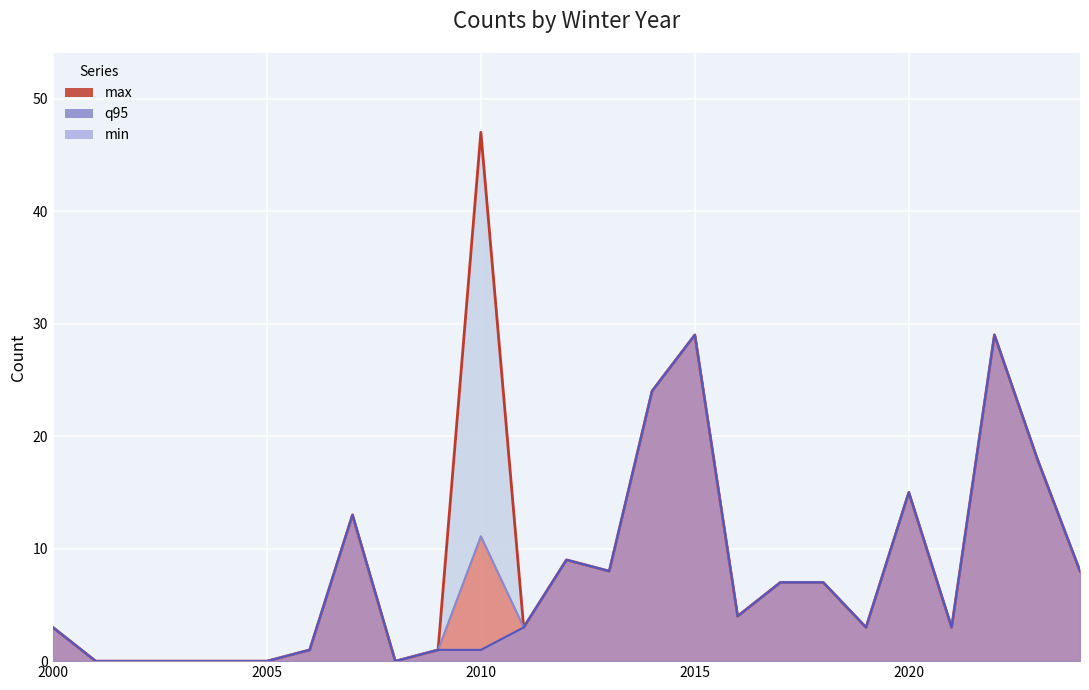

True or false: q95 (line) and max (line) intersect in this chart.

False